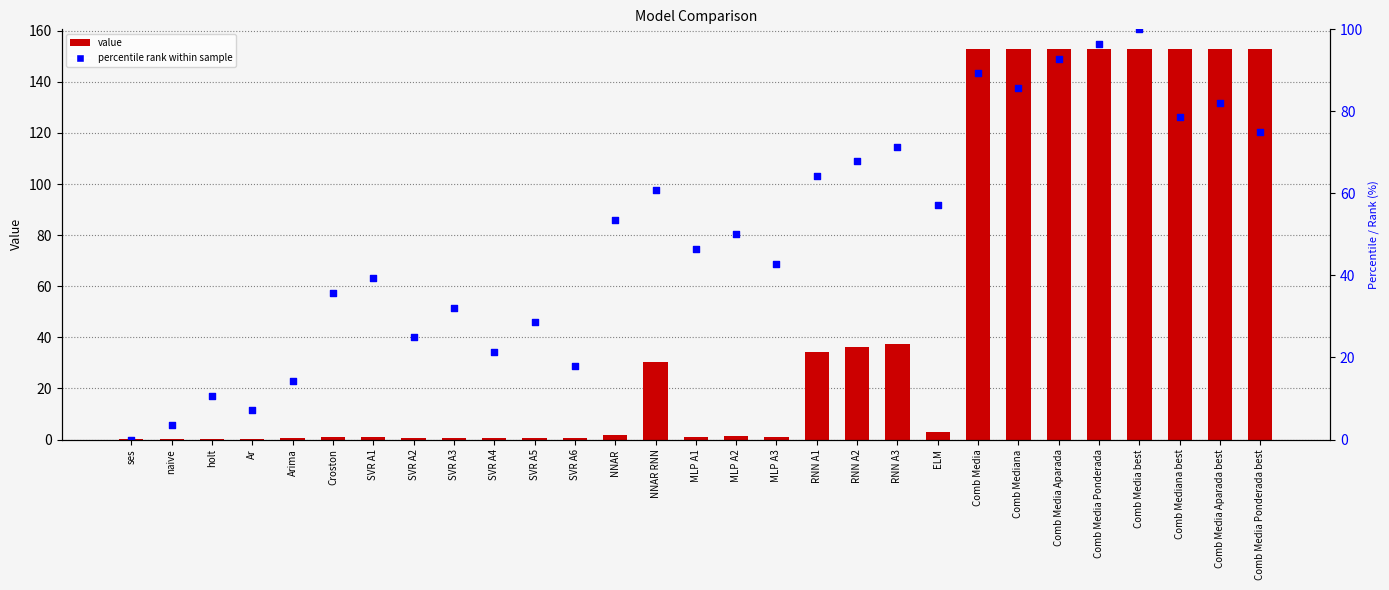

At which category is the sum across all series the highest?

Comb Media best